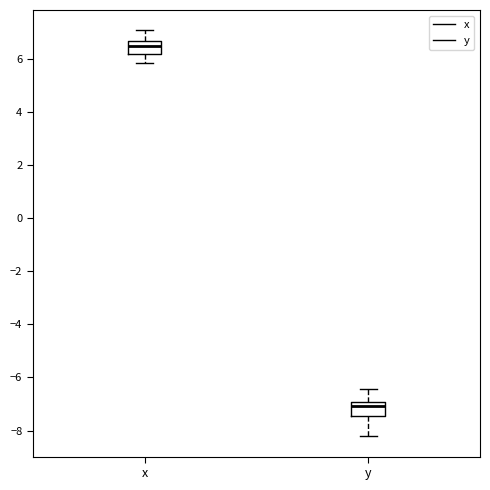

Which box has the highest median line?

x